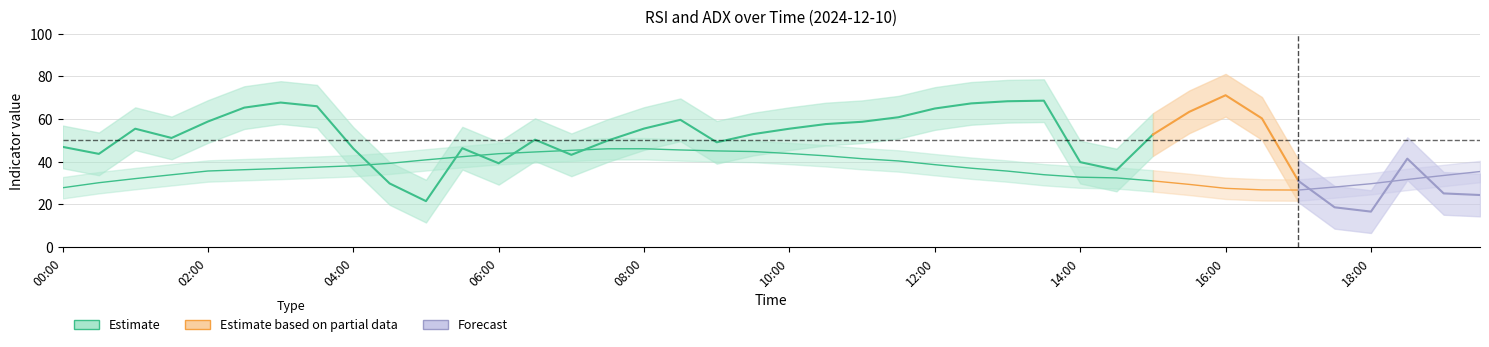

What is the sum of all rsi values?

1981.8